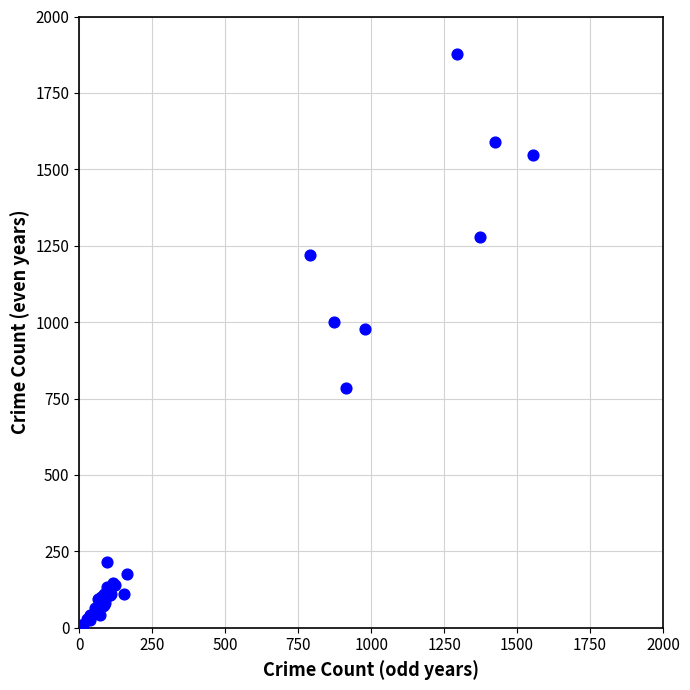

What Y value in the scatter plot is closest to 939?

977